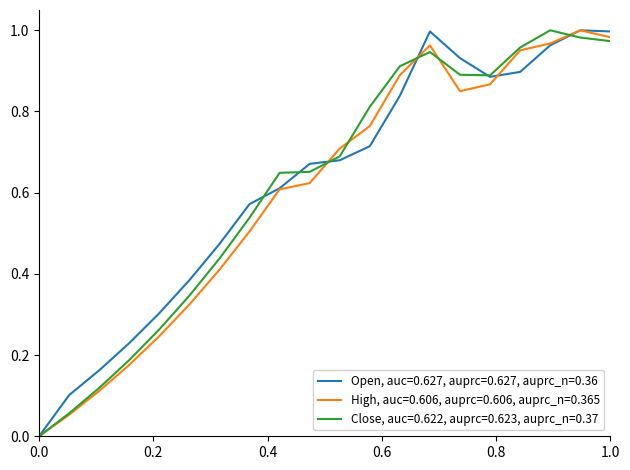

Does the chart display data point markers on the line(s)?

No